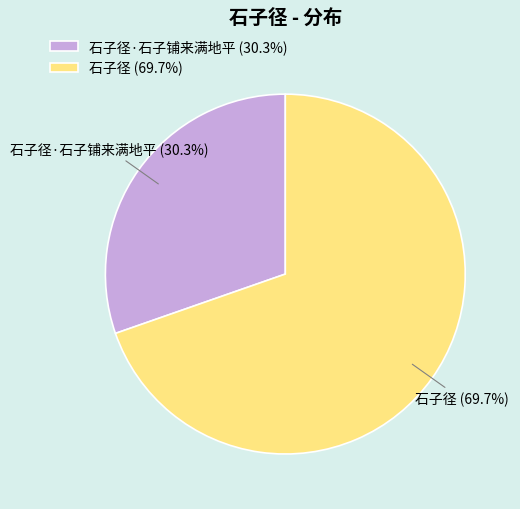

What is the total percentage of 石子径·石子铺来满地平 (30.3%) and 石子径 (69.7%)?

100.0%